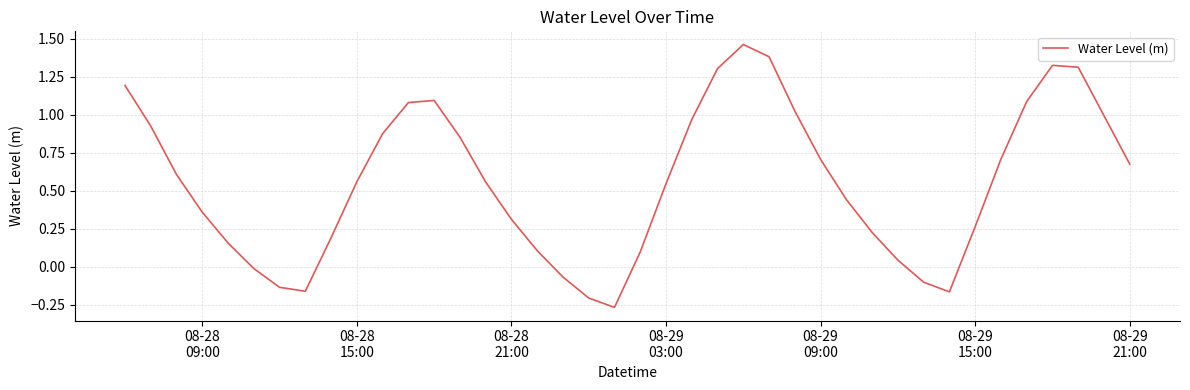

What is the difference between the maximum and minimum values?

1.7